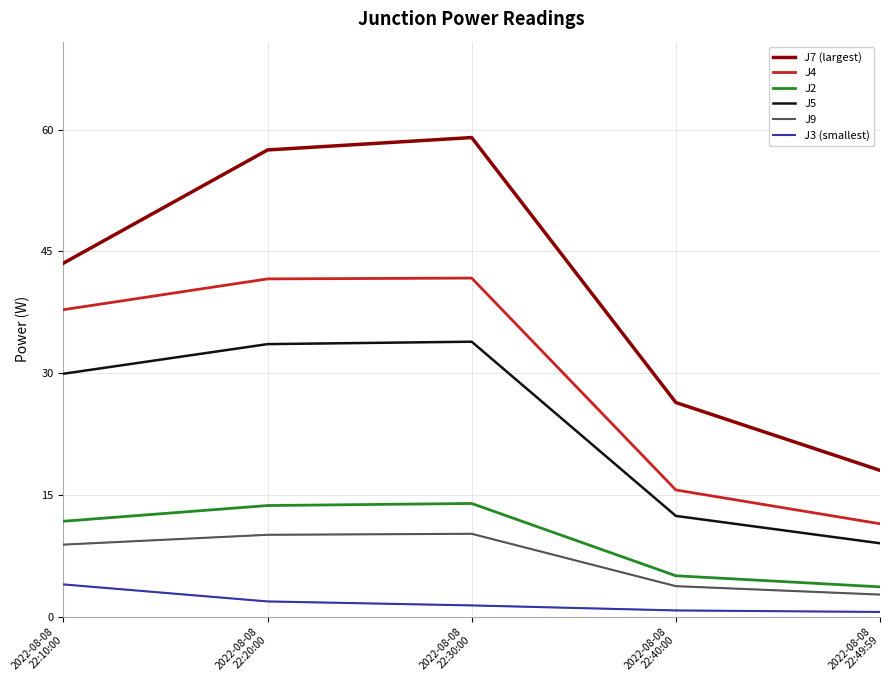

Is the value of J7 (largest) at 2022-08-08
22:30:00 greater than the value of J4 at 2022-08-08
22:20:00?

Yes